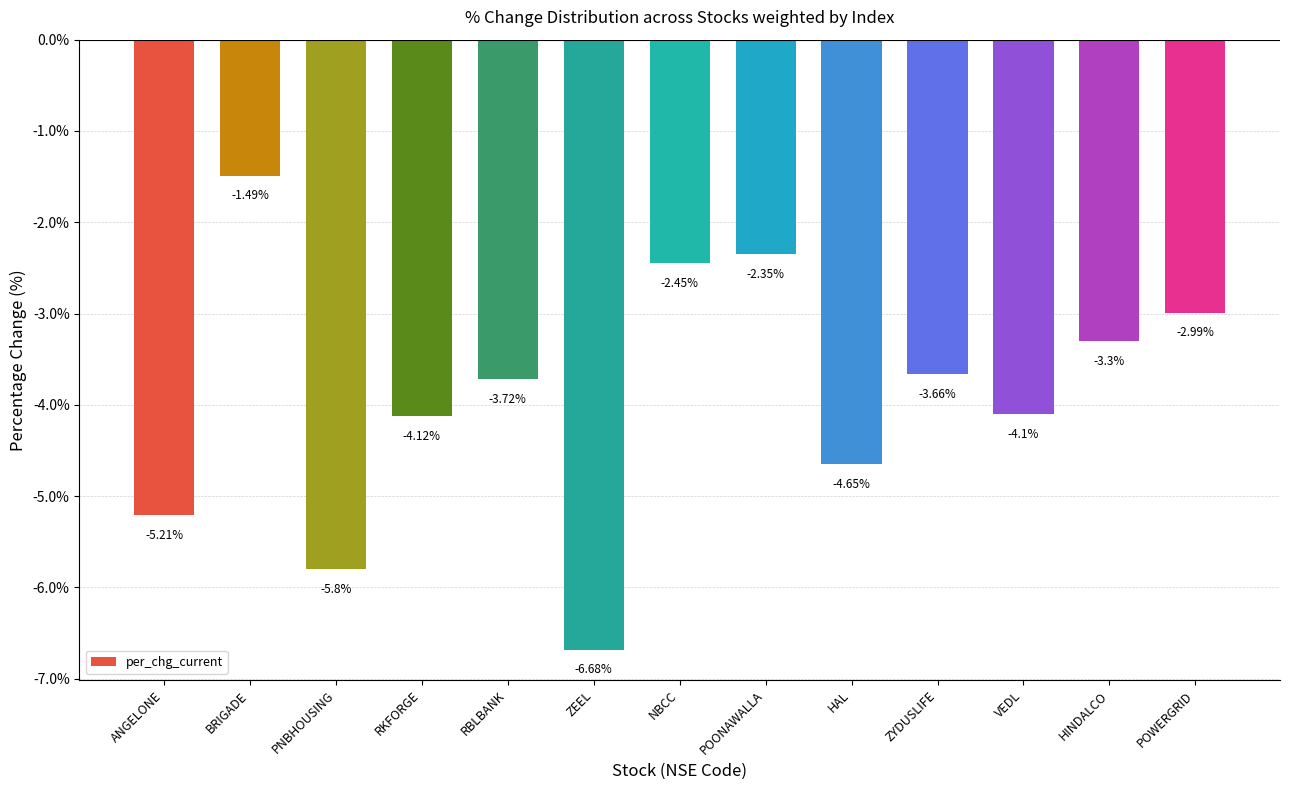

What is the sum of the values at BRIGADE and ZEEL?

-8.2